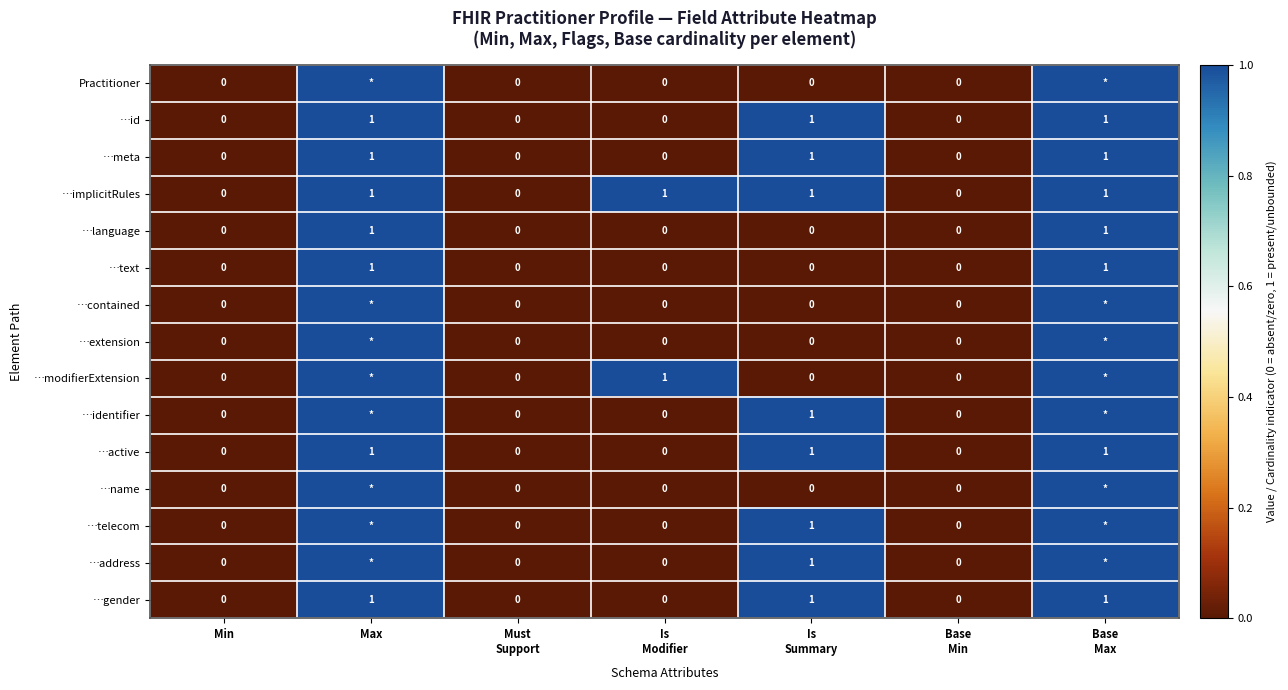

What is the difference between the …extension values at Base Max and Is Summary?

1